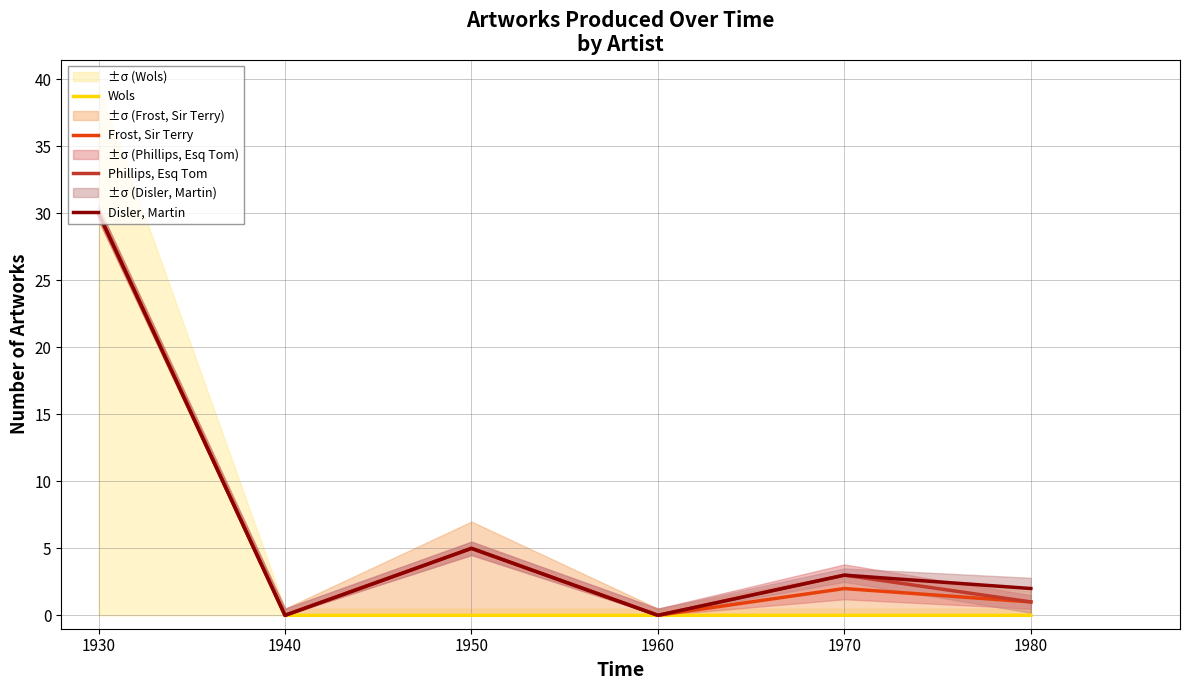

In Phillips, Esq Tom, how many points are higher than both neighbors (excluding endpoints)?

2